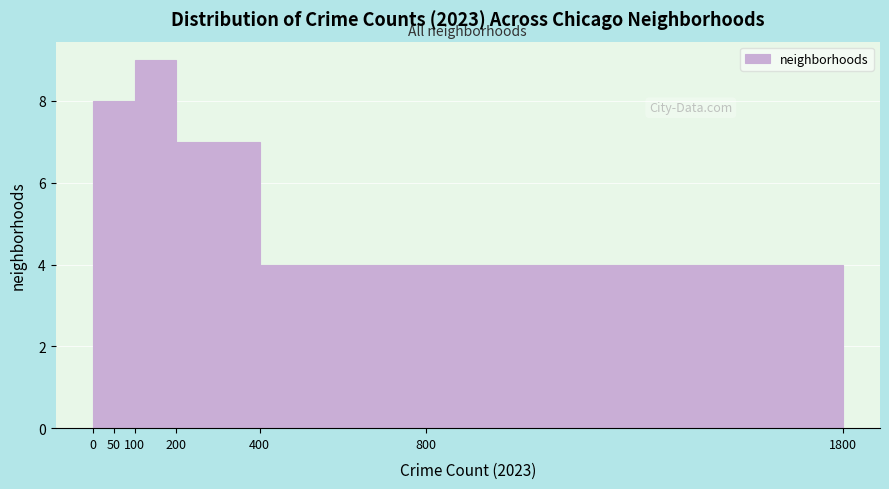

What is the height of the bar covering 0 to 50 on the x-axis? The values are not printed on the chart, so give them approximately, as read against the axis.

8